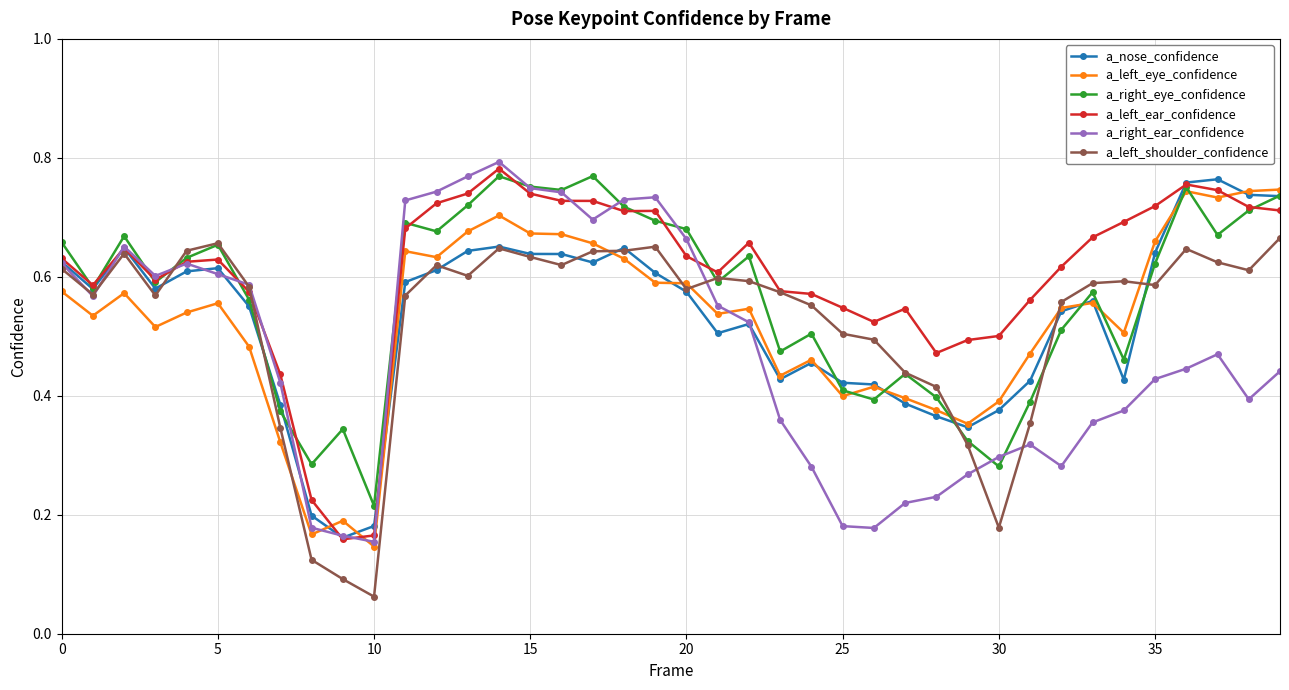

Count the a_nose_confidence values in the range 0 to 1.

40